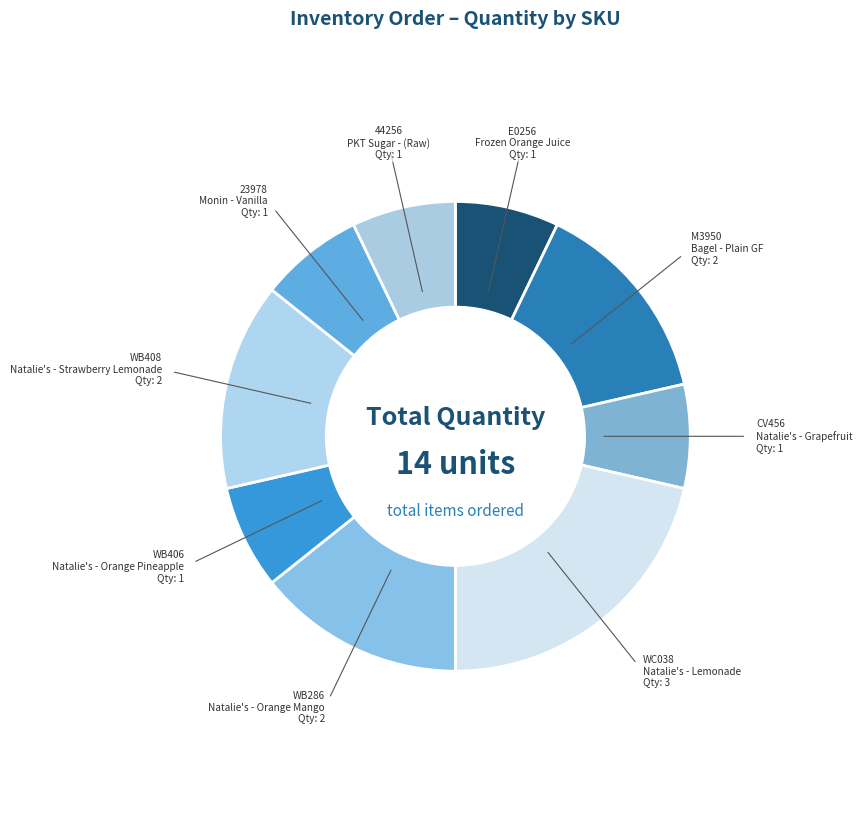

How many slices are in this pie chart?

9